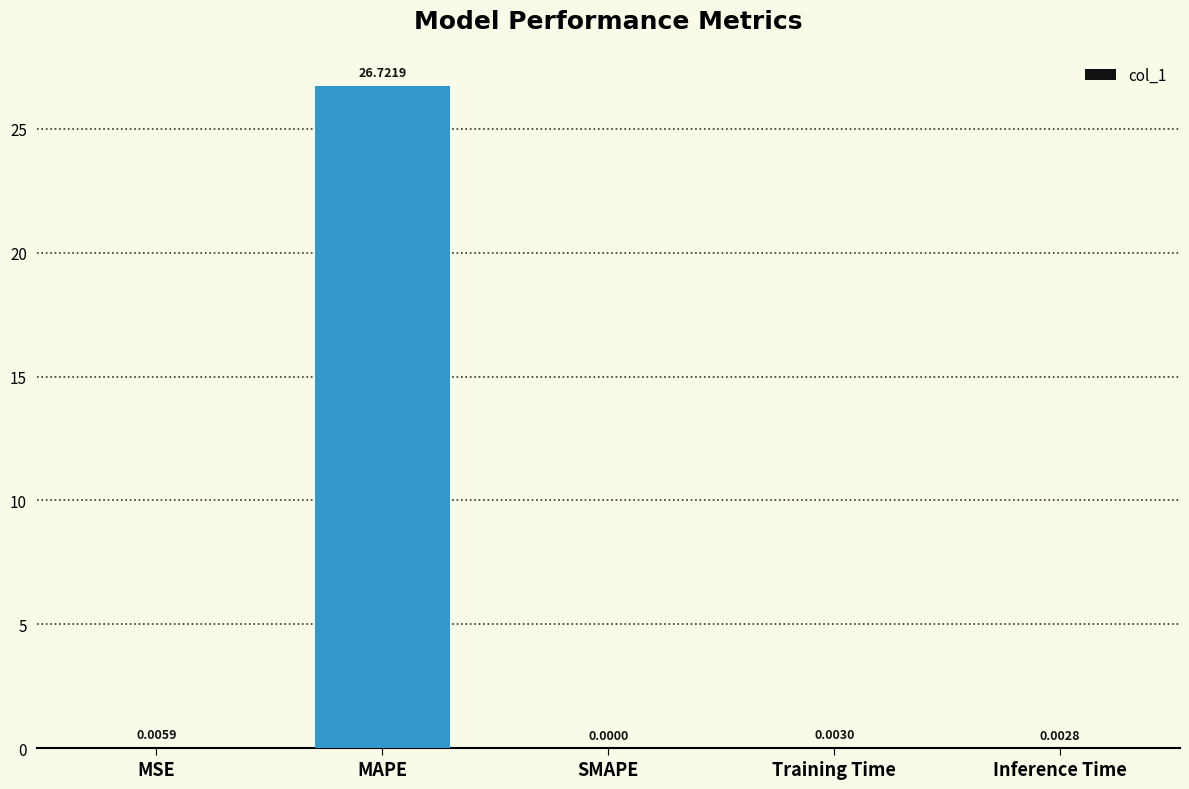

What is the sum of all values?

26.7